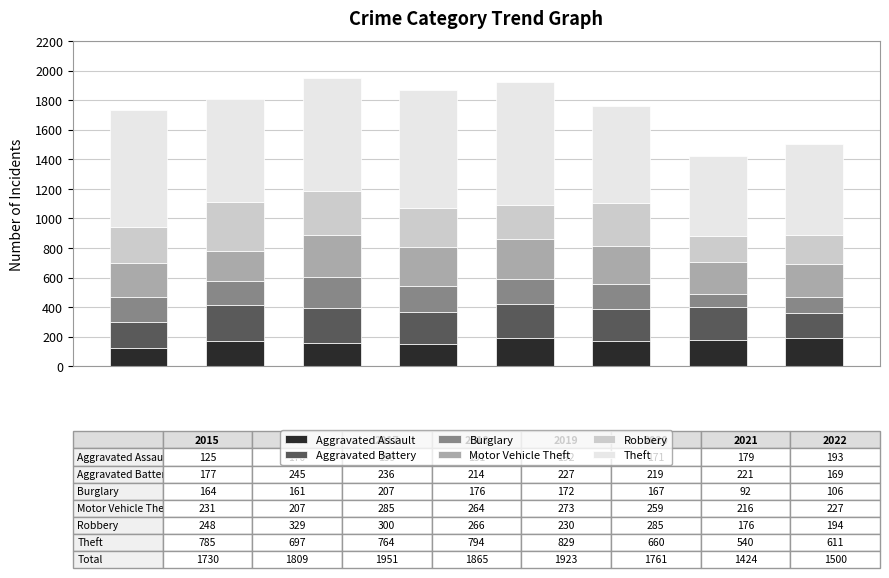

What is the highest value of the Aggravated Assault series?

193